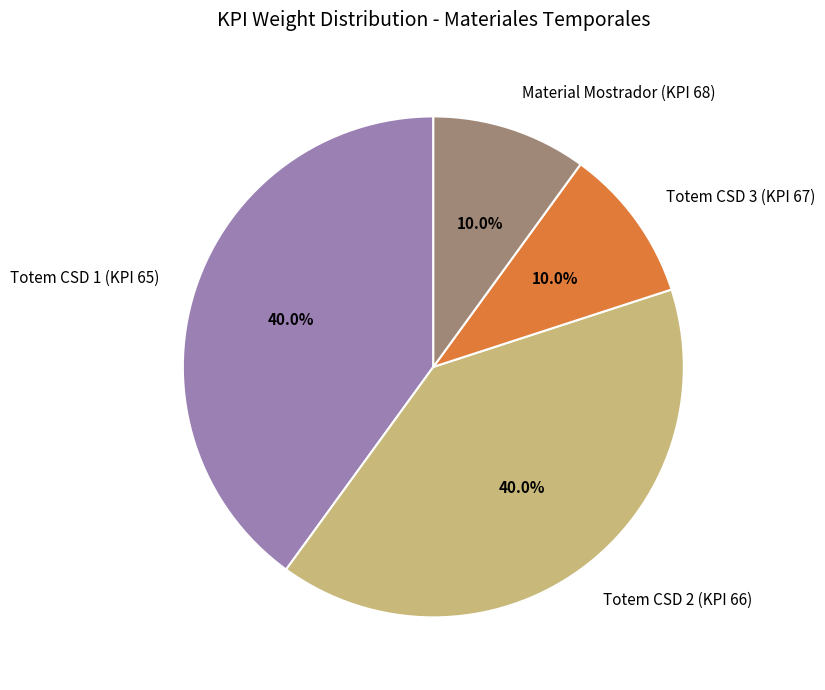

To the nearest percent, what is the difference between the largest and smallest slice percentages?

30%